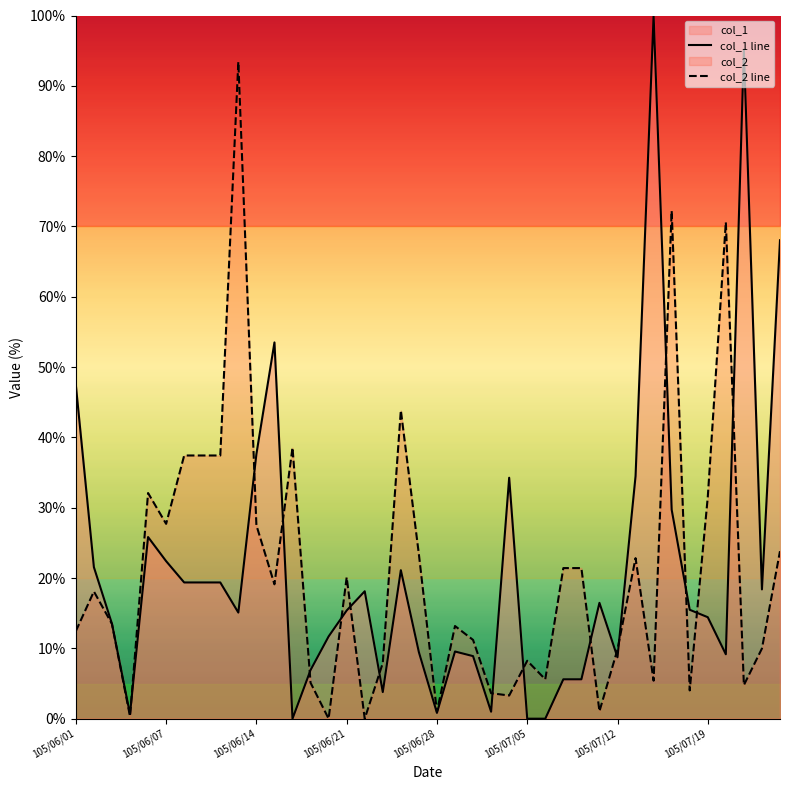

At which category is the sum across all series the highest?

9